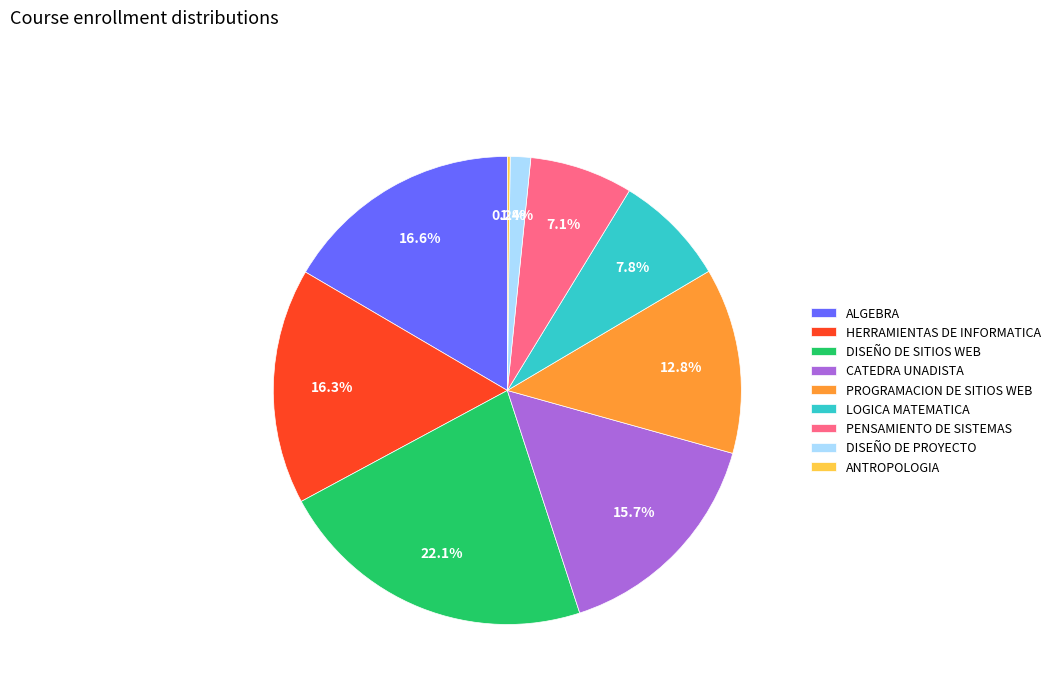

What is the total percentage of ALGEBRA and PROGRAMACION DE SITIOS WEB?

29.4%